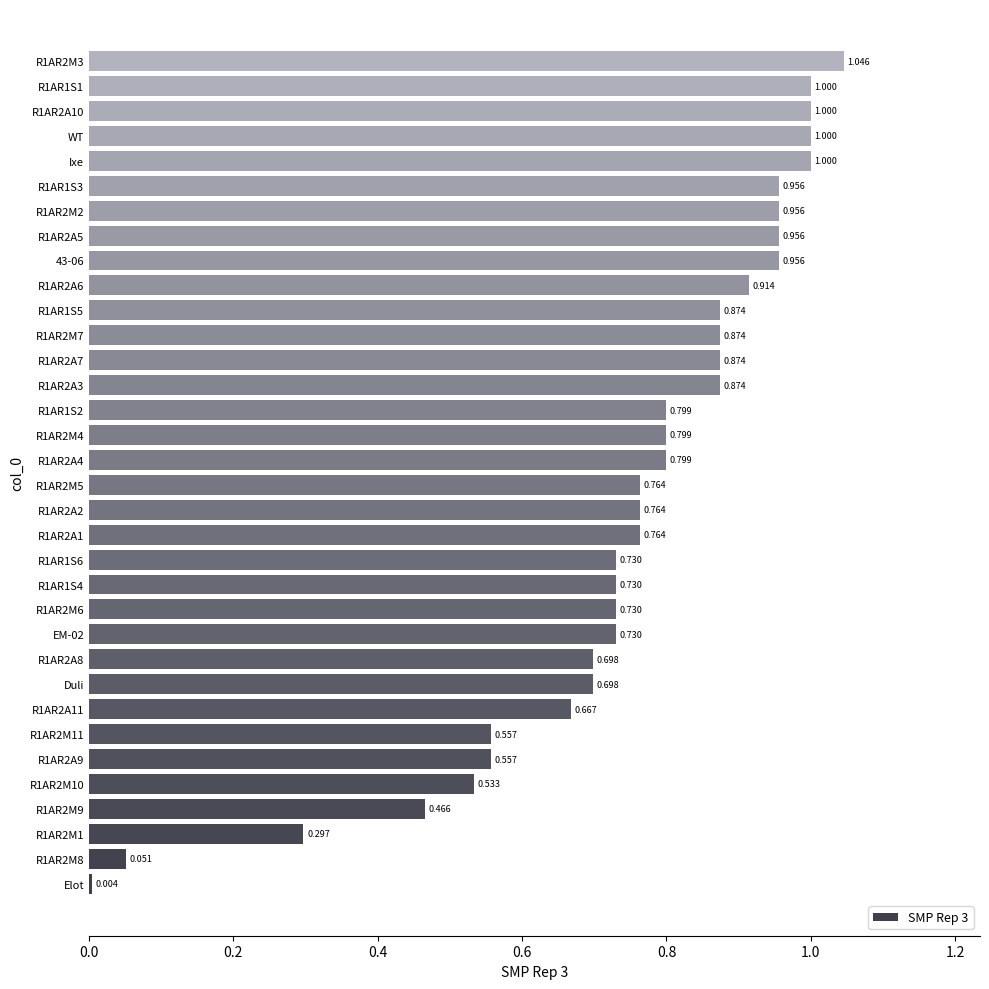

Which label corresponds to the smallest value in the chart?

Elot